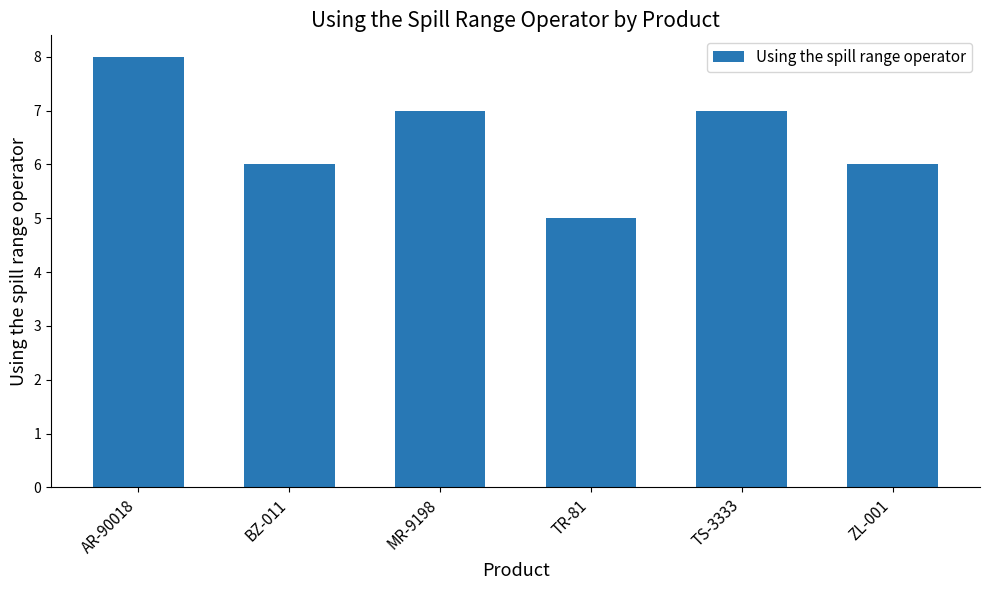

Which label corresponds to the smallest value in the chart?

TR-81